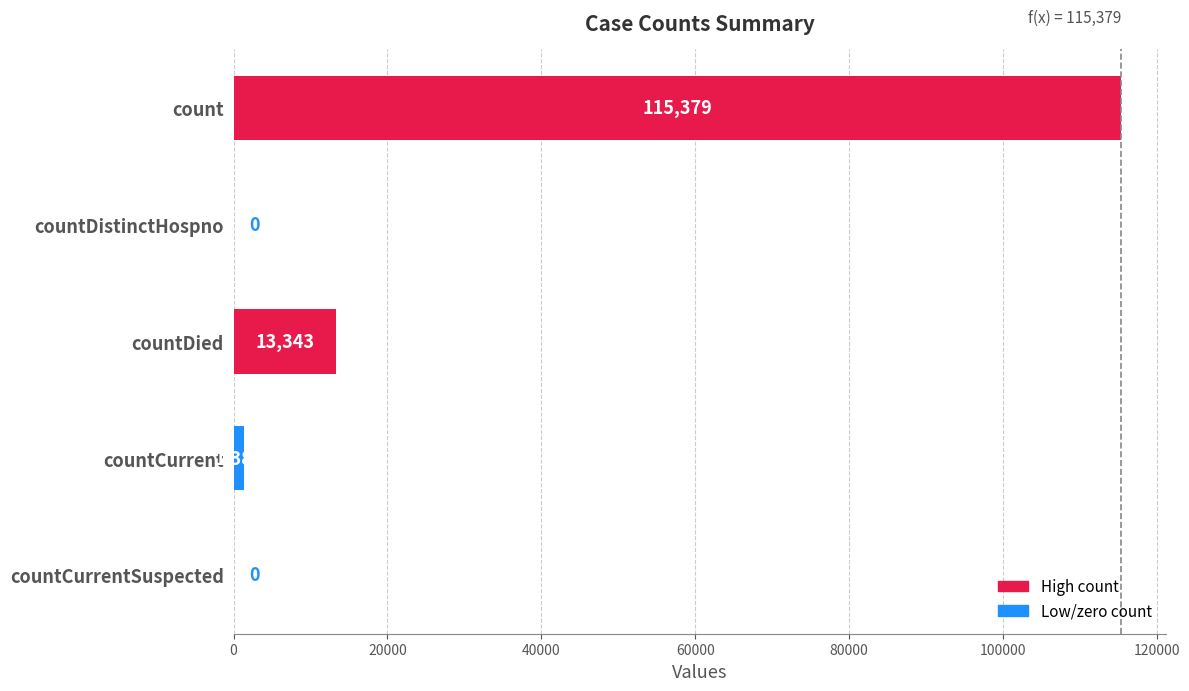

At which label is the value closest to 57689?

countDied